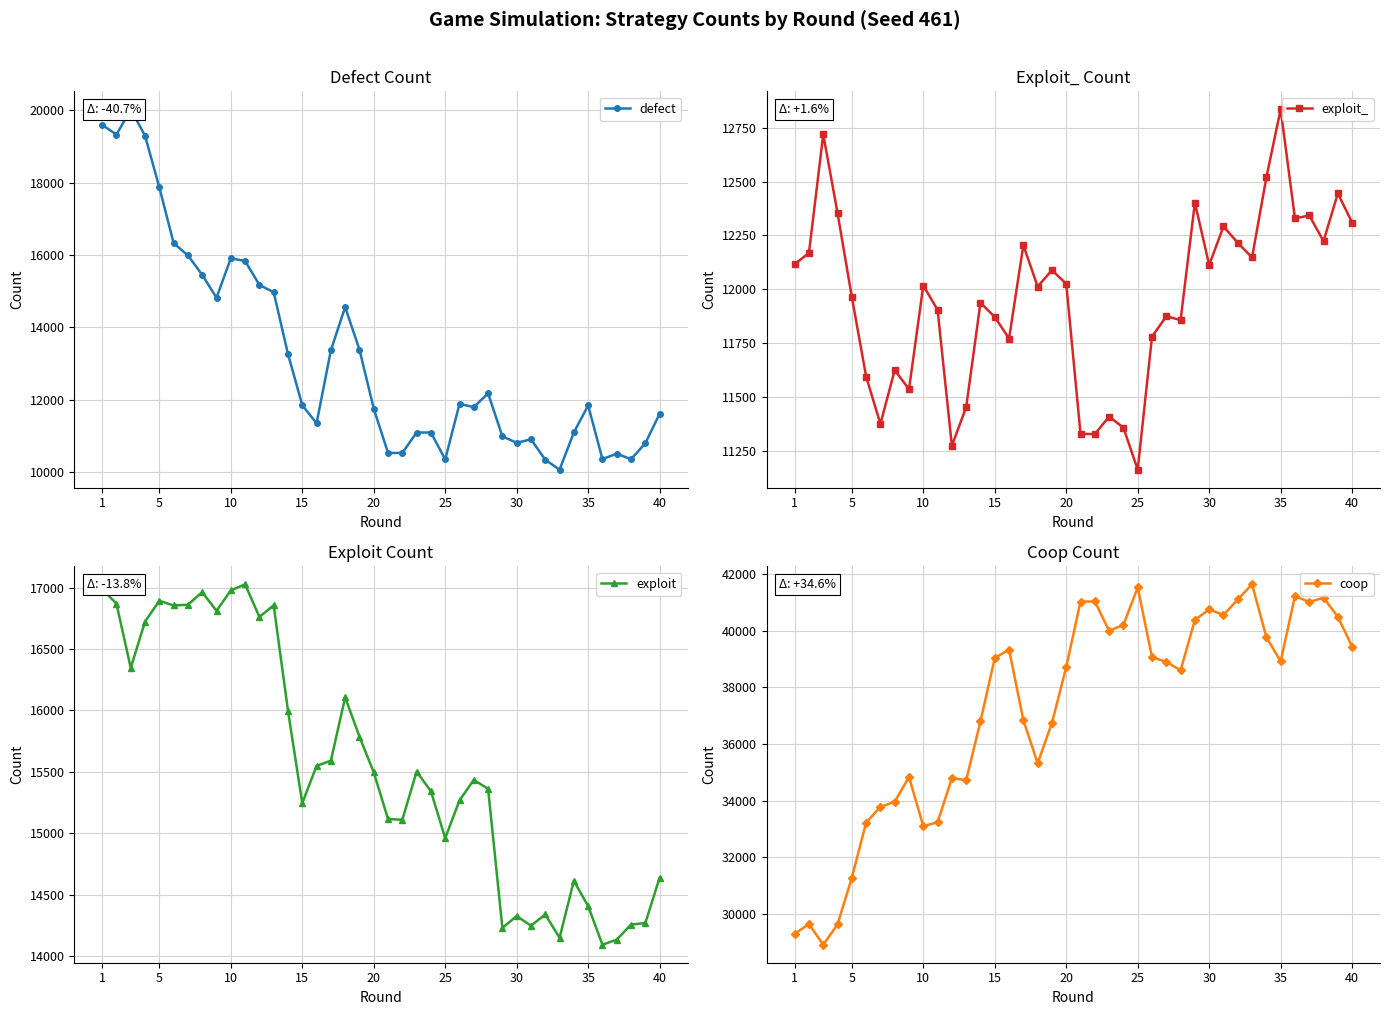

Rank the series by their maximum value, from lowest to highest.

exploit_, exploit, defect, coop